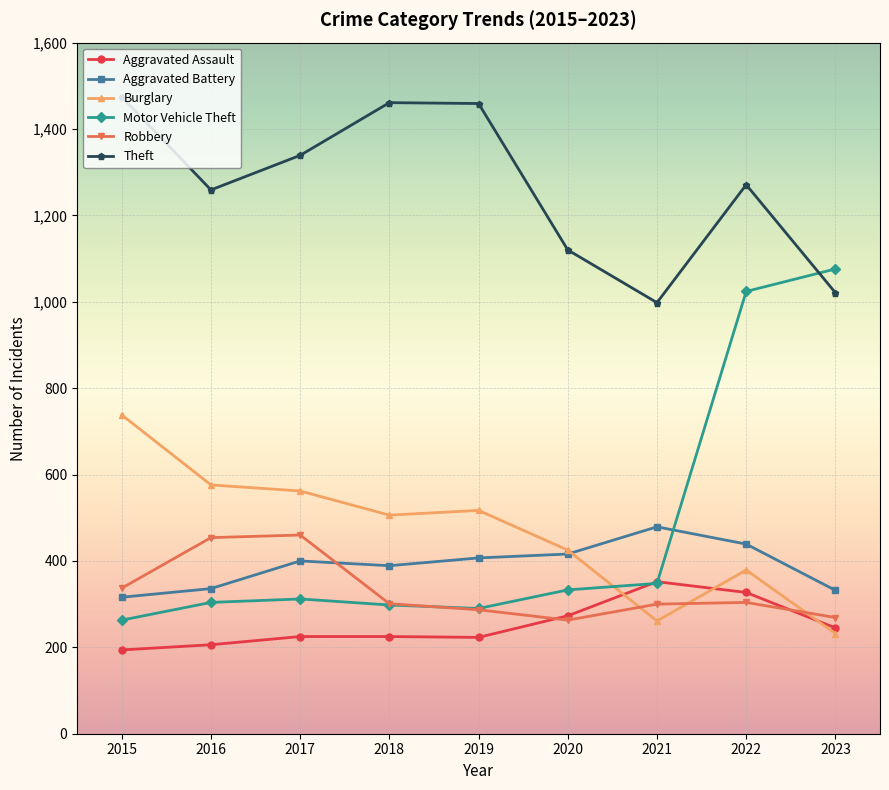

Between 2021 and 2023, which series saw the biggest shift?

Motor Vehicle Theft